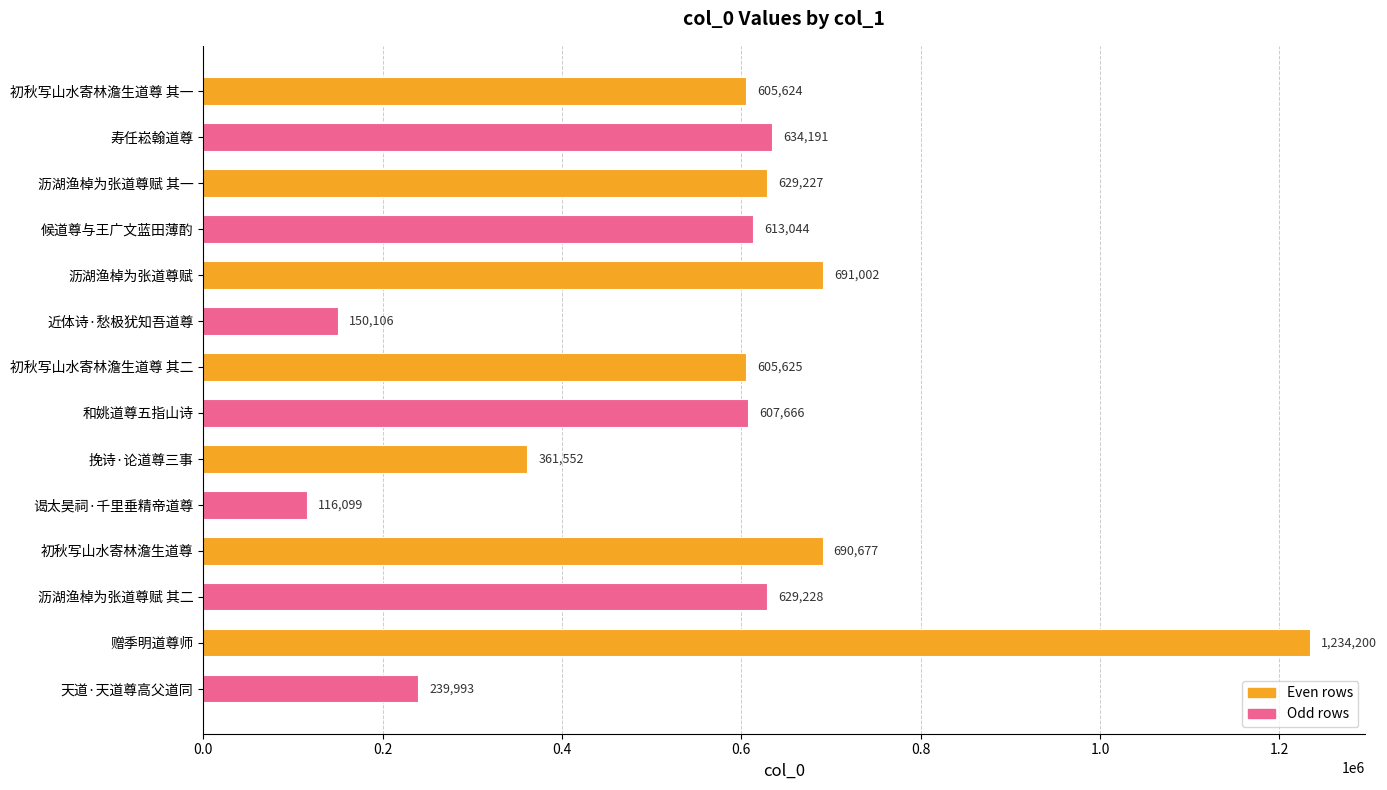

Does the chart contain stacked bars?

No